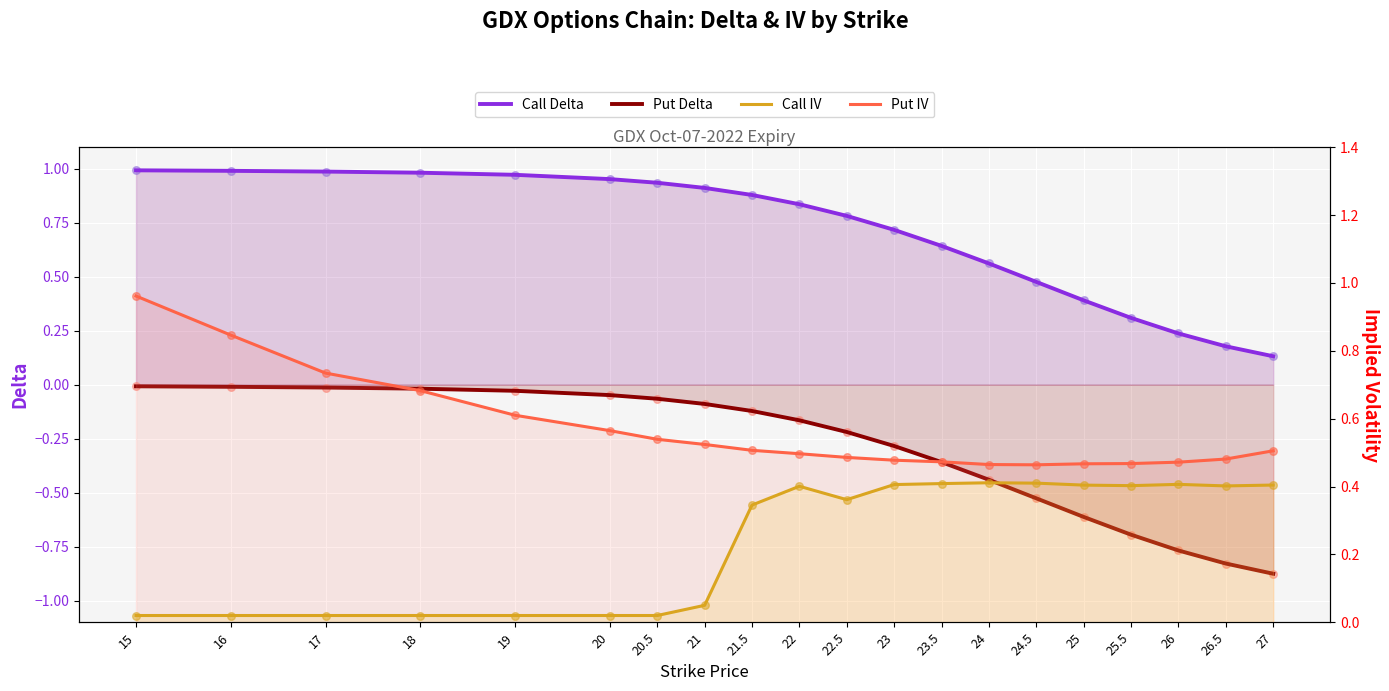

Which series contains the highest Y value?

Call Delta